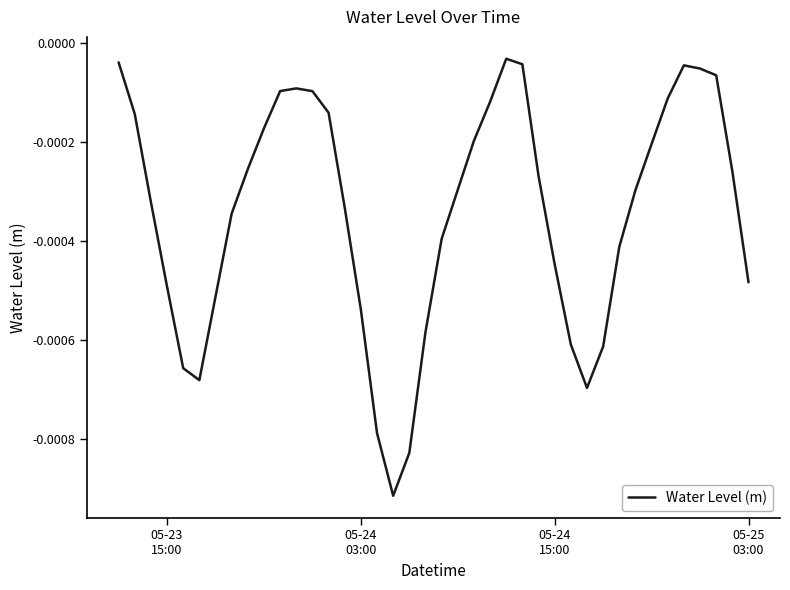

Does the chart have visible grid lines?

No